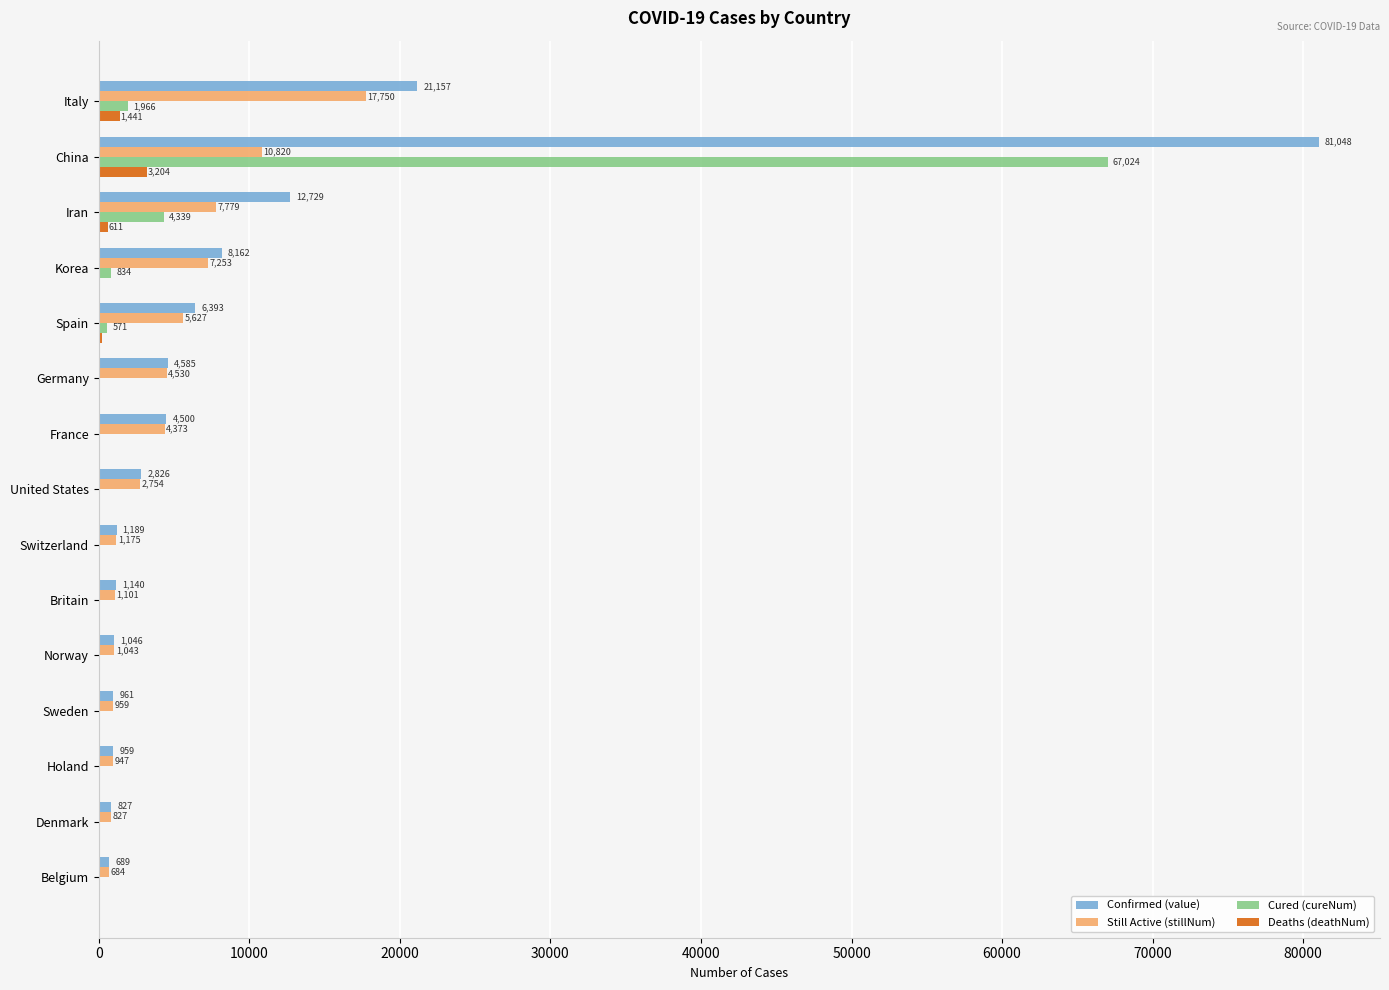

What is the sum of all Deaths (deathNum) values?

5739